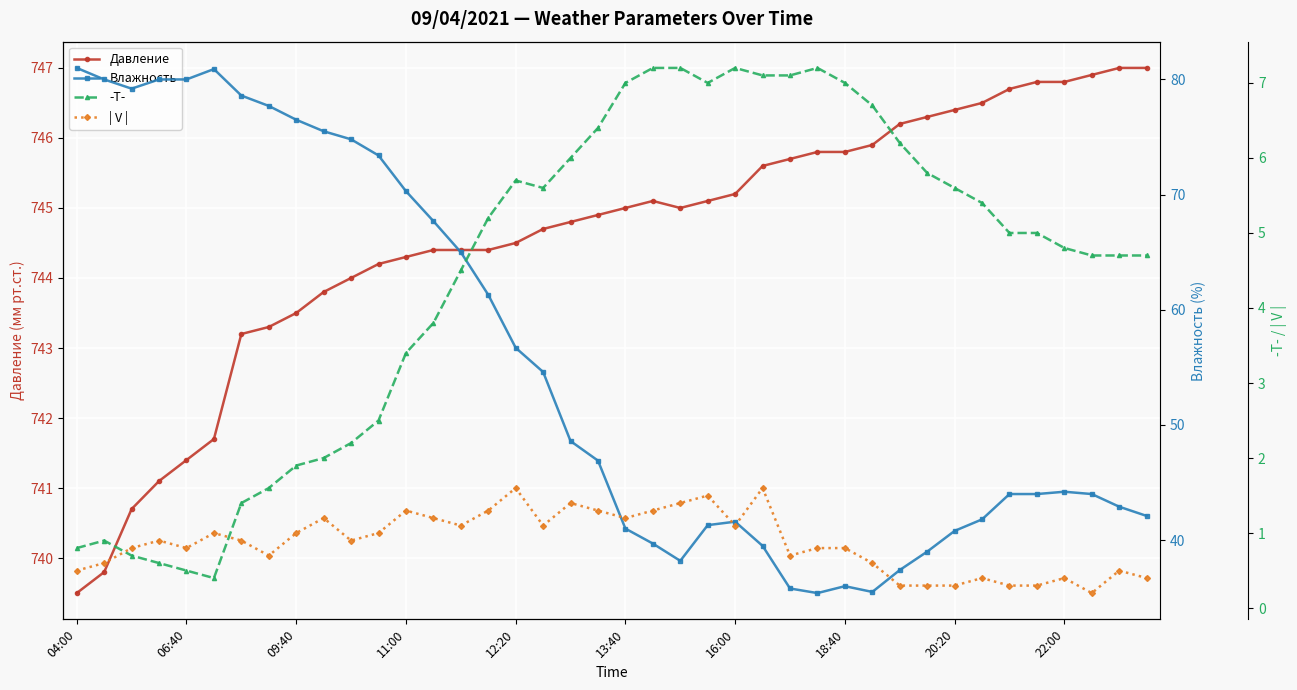

What is the minimum value shown in the chart?

0.2